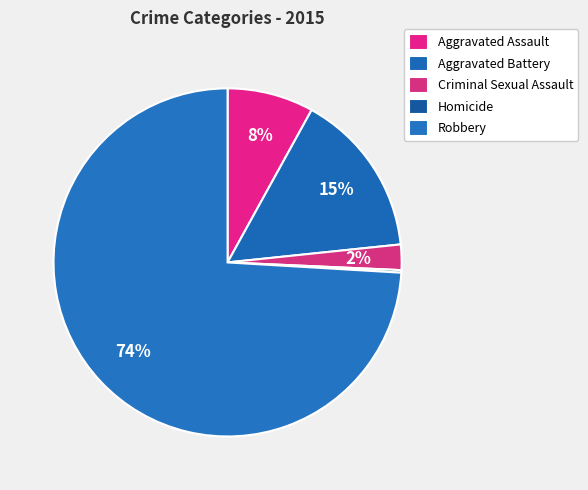

Rank the categories by value from highest to lowest.

Robbery, Aggravated Battery, Aggravated Assault, Criminal Sexual Assault, Homicide